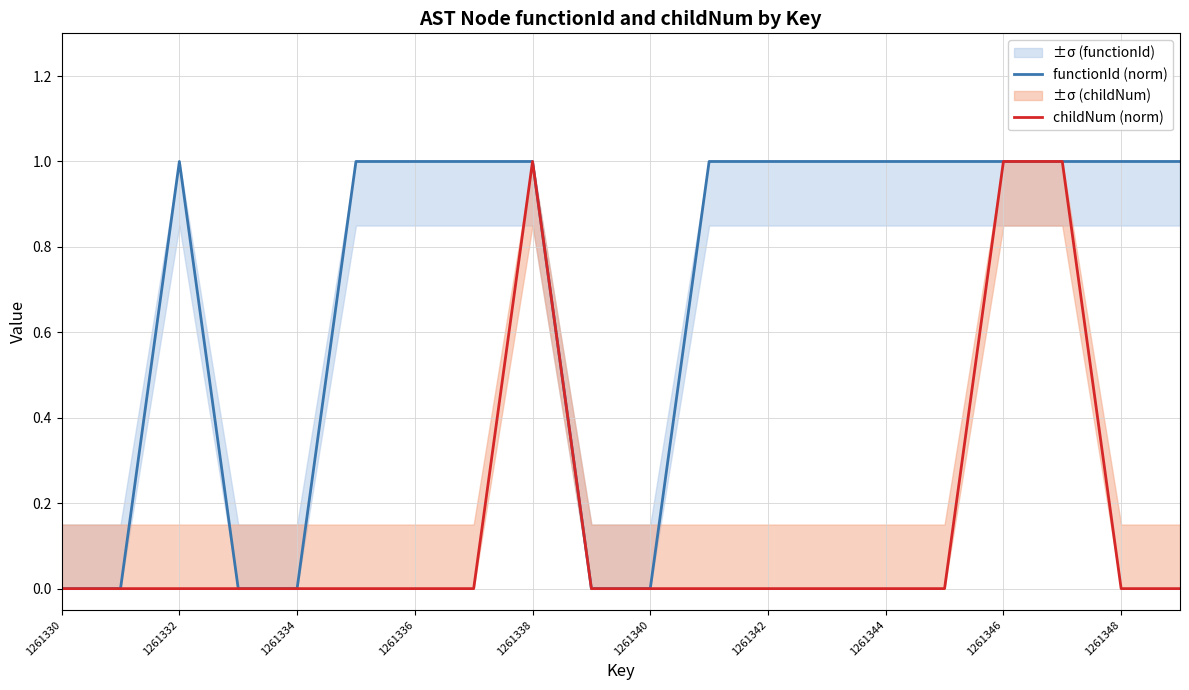

How many values in the childNum (norm) series exceed 0?

3